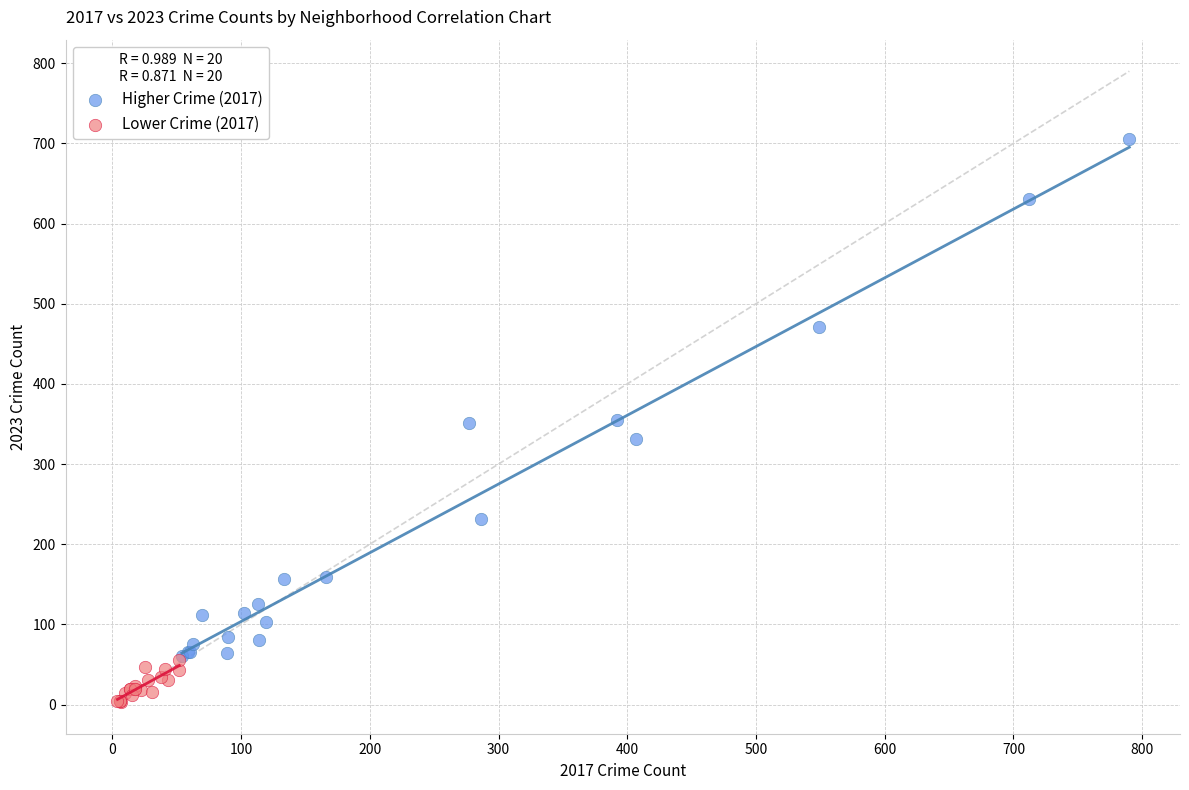

Which series reaches the maximum Y coordinate?

Higher Crime (2017)